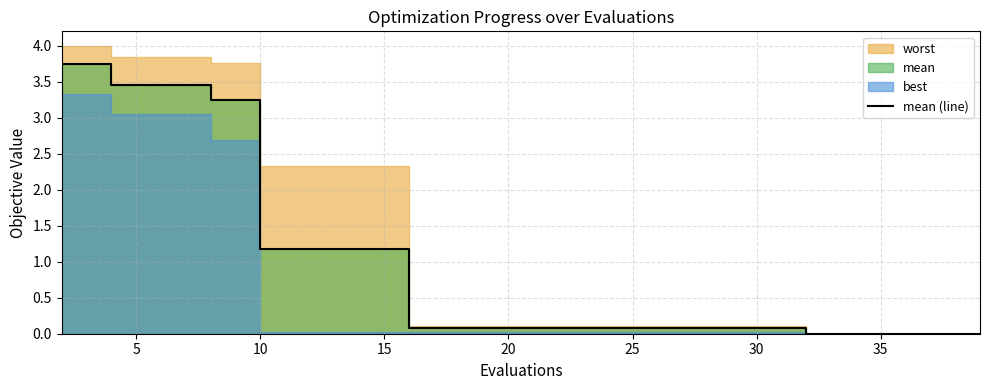

What is the average value?

0.9